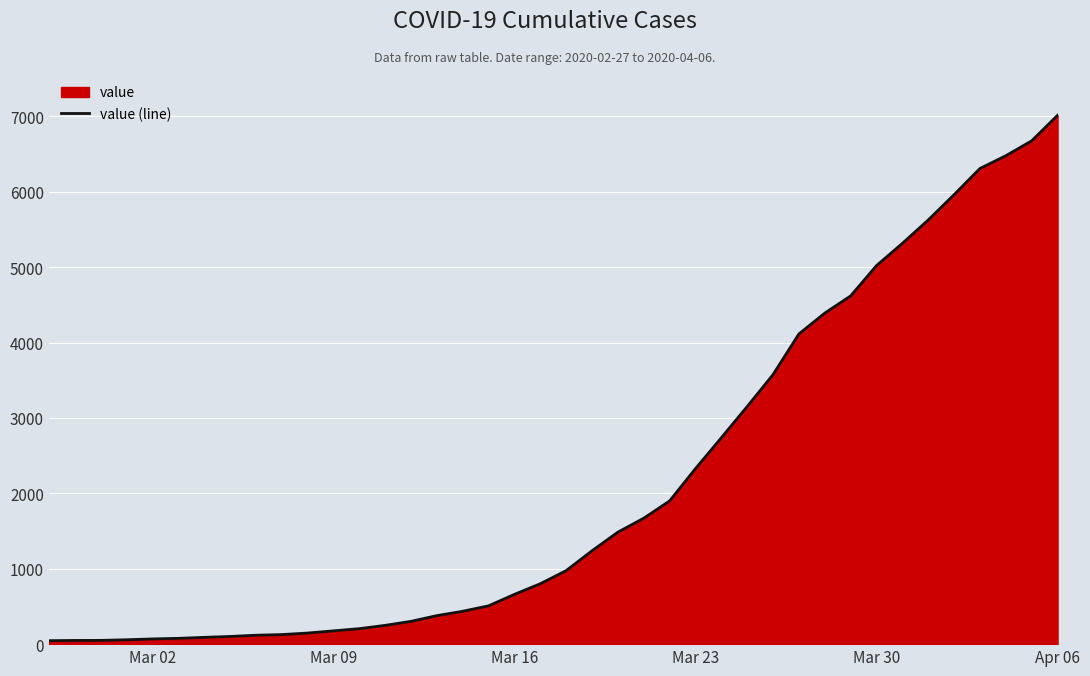

Which category has the highest value across all series?

Apr 06